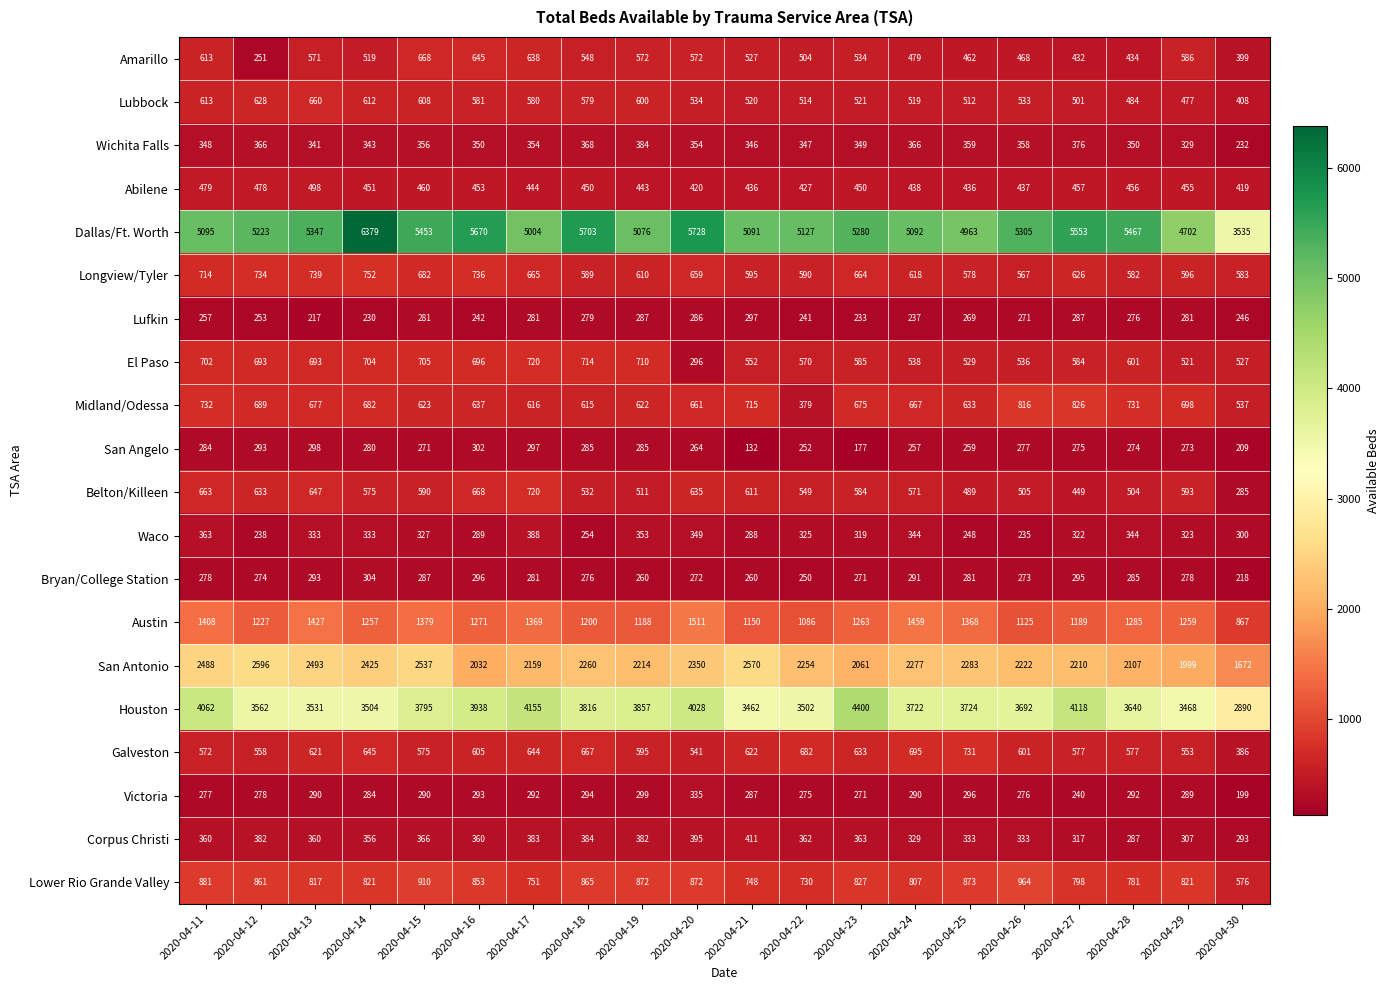

What is the sum of the Houston values at 2020-04-29 and 2020-04-27?

7586